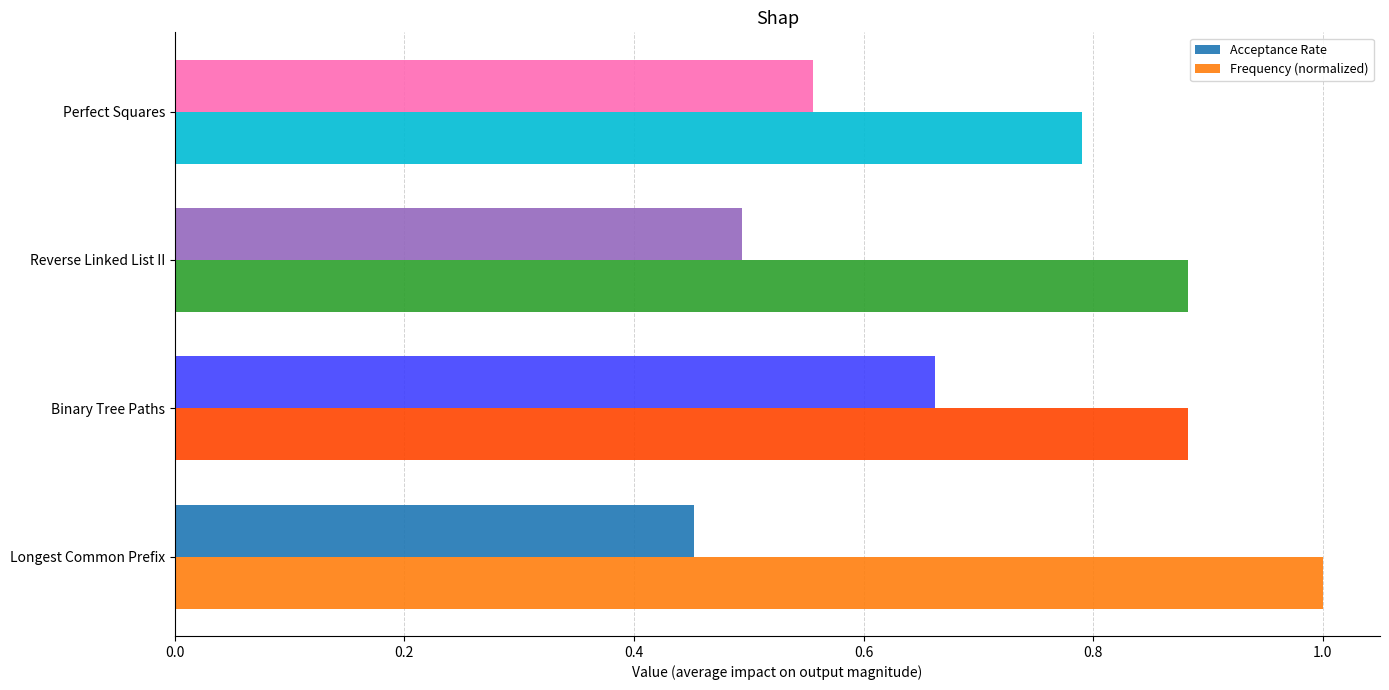

What is the highest value of the Frequency (normalized) series?

1.0